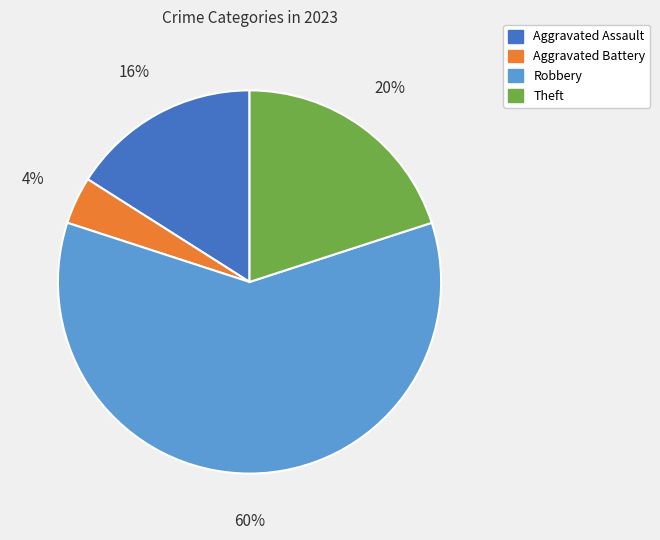

To the nearest percent, what is the difference between the largest and smallest slice percentages?

56%